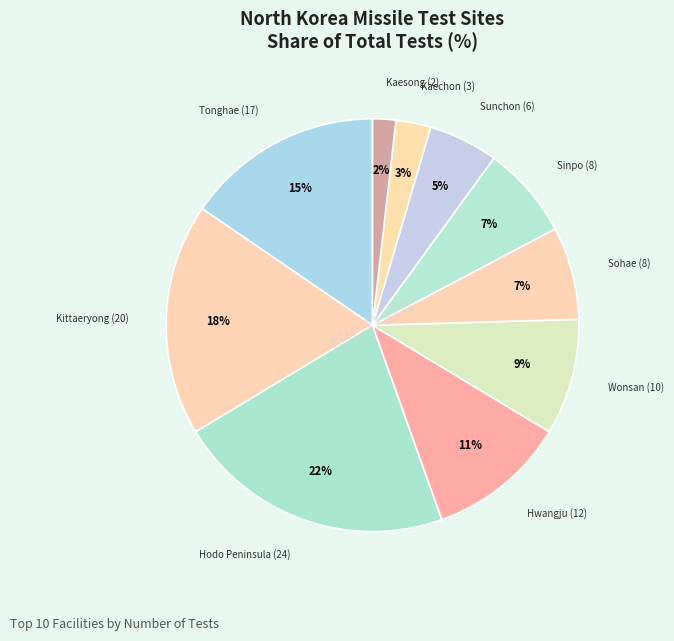

Combined, do Wonsan (10) and Kaechon (3) account for over 50%?

No